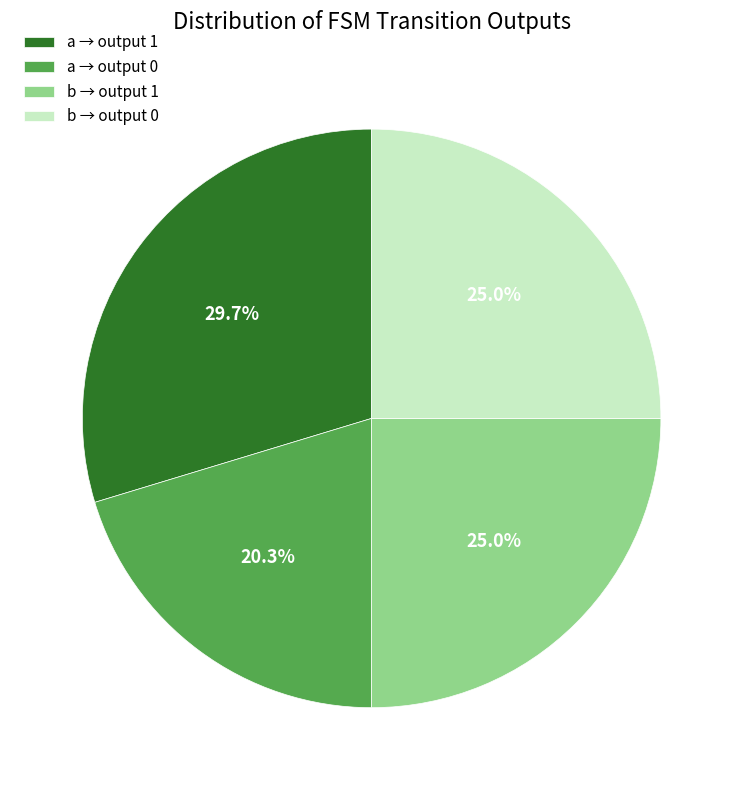

To the nearest percent, what is the difference between the largest and smallest slice percentages?

9%